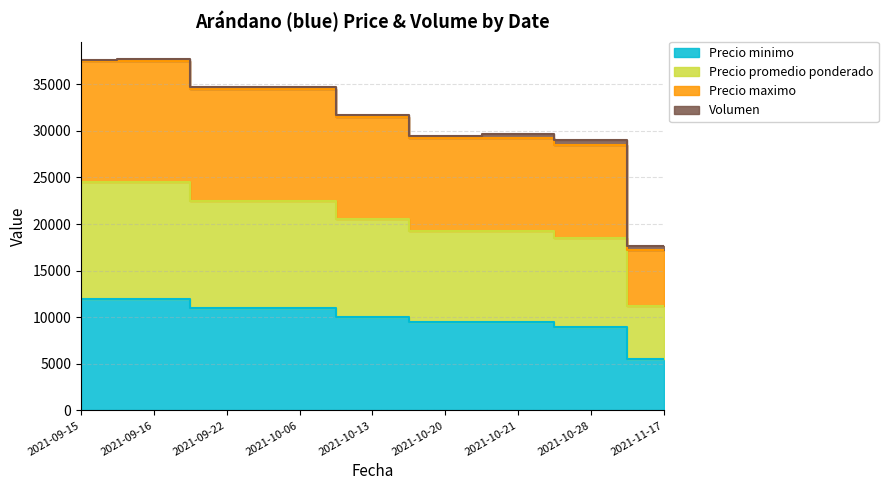

At which label does Precio minimo reach its minimum?

2021-11-17